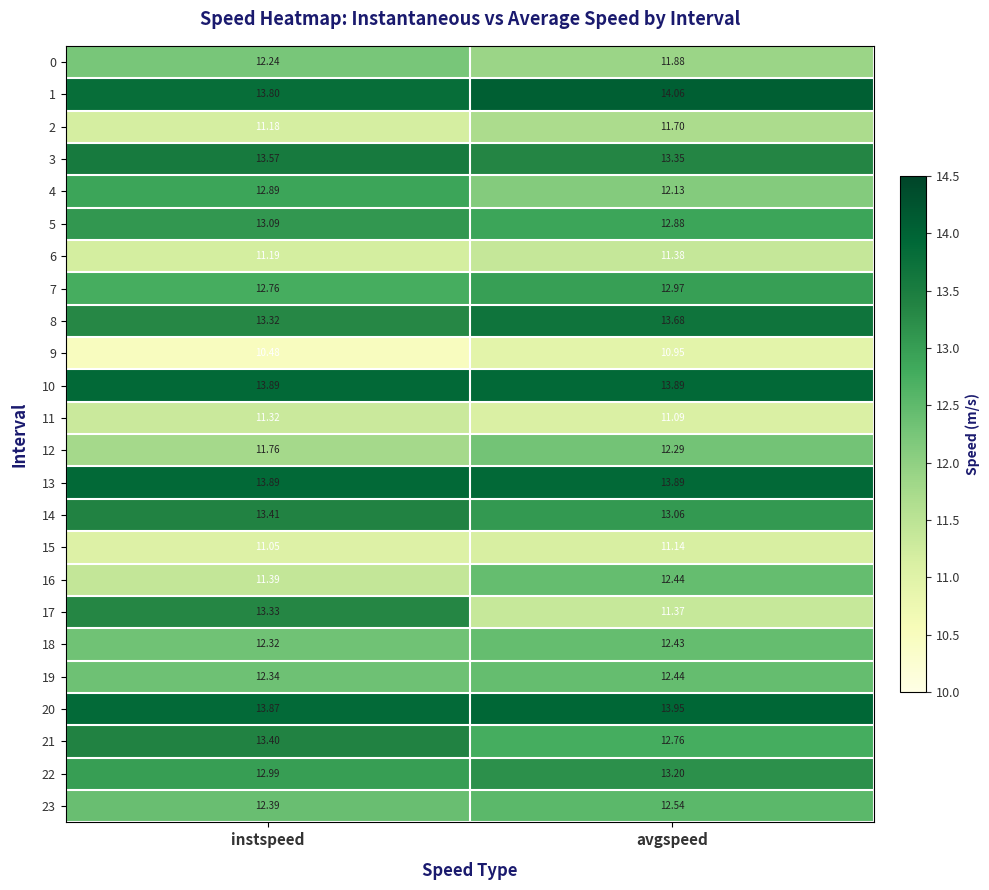

Rank the categories by 19 value from highest to lowest.

avgspeed, instspeed